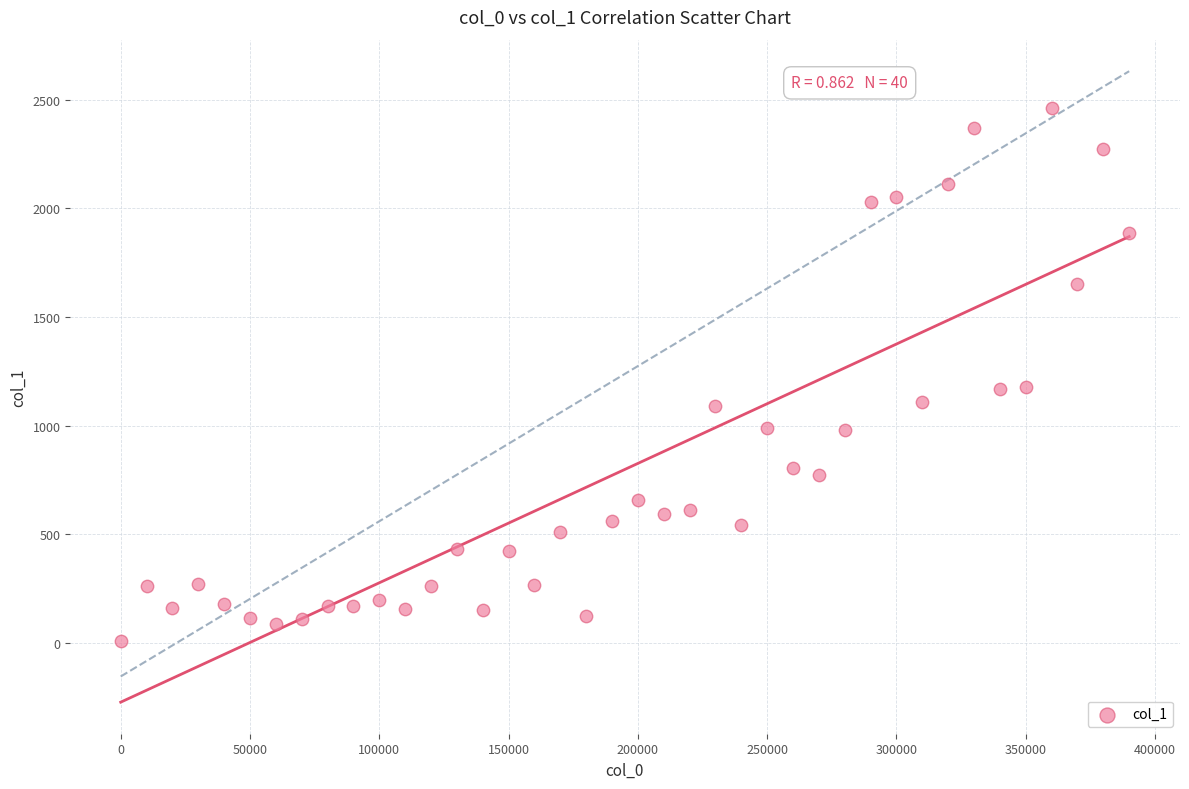

What is the range of Y values (max minus min)?

2449.7